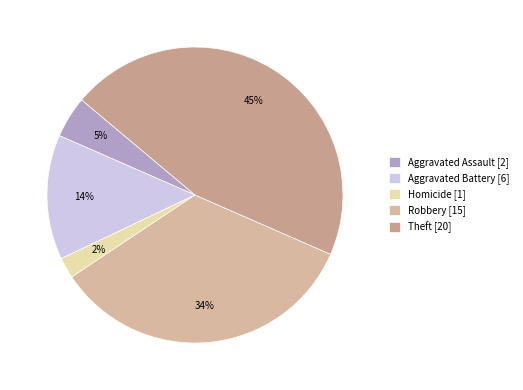

Count the number of slices in the pie.

5